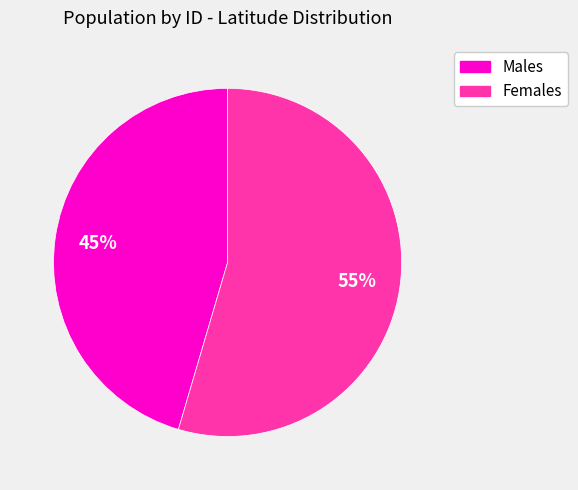

How many segments does this pie chart have?

2